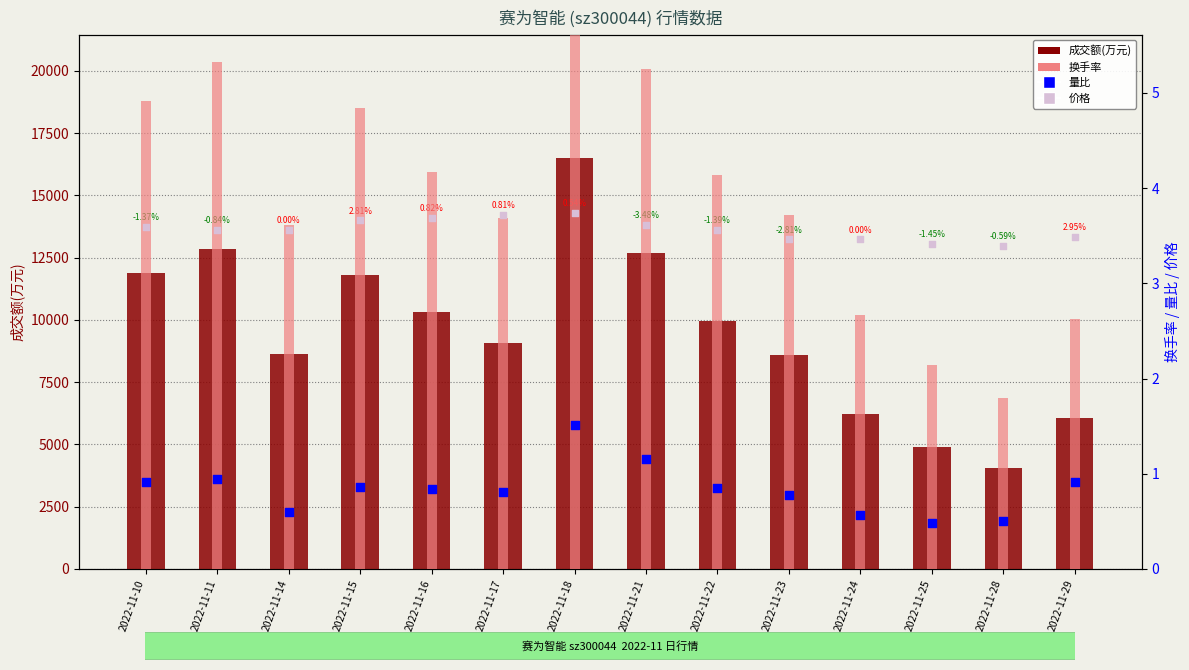

Which series reaches the minimum Y coordinate?

量比